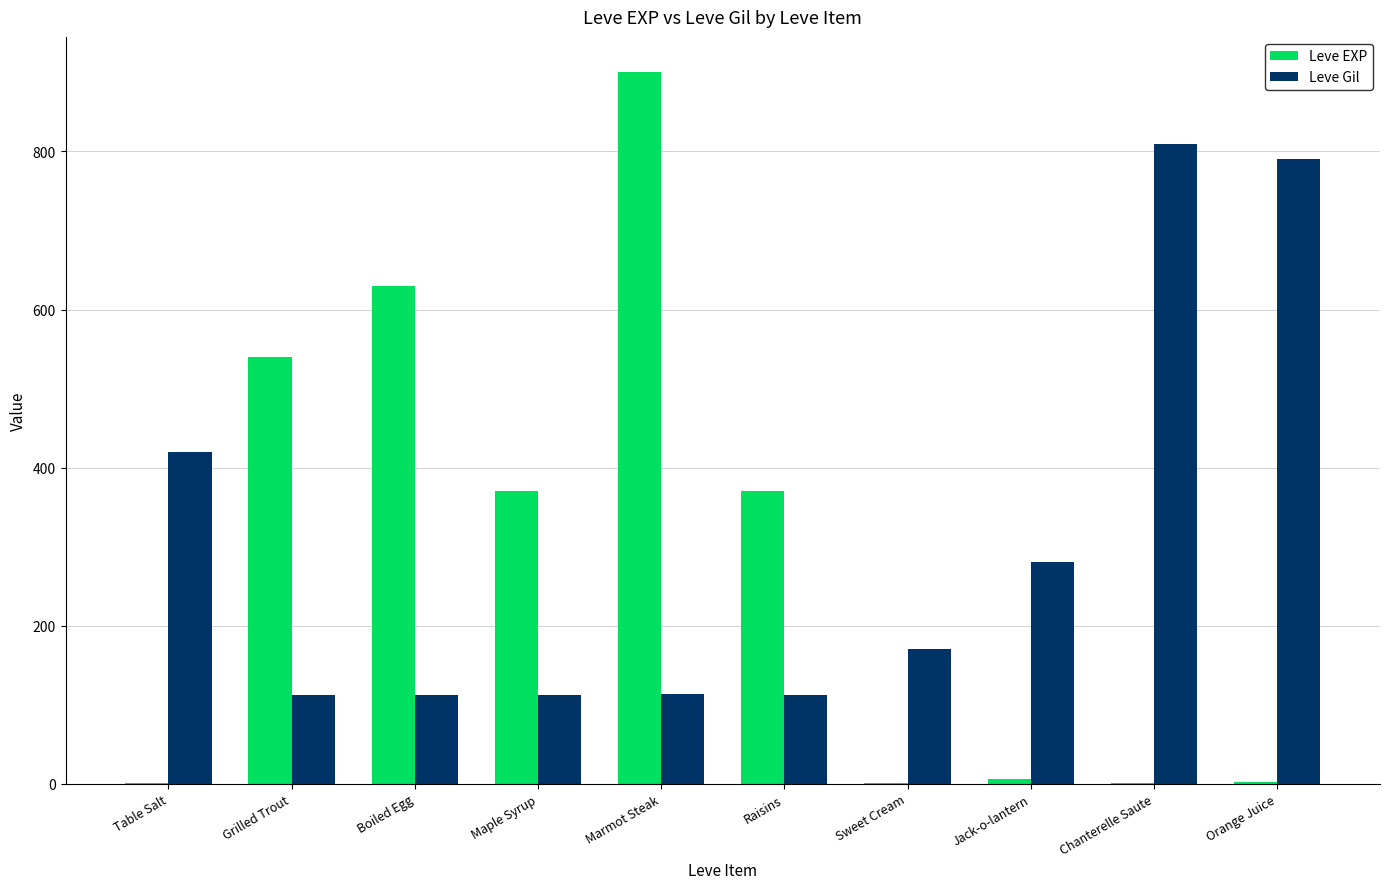

What is the greatest value displayed?

900